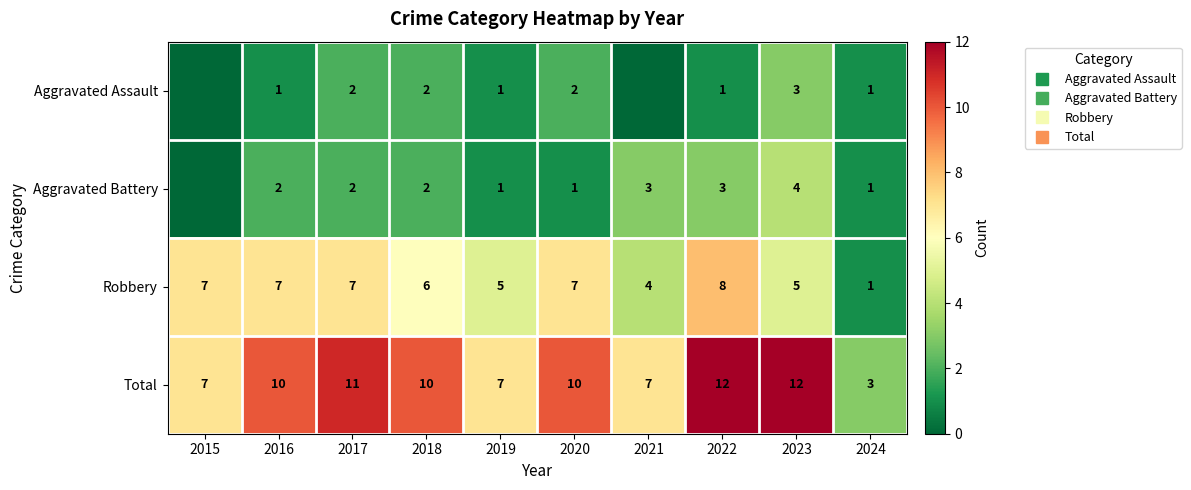

What is the total value across all series at 2018?

20